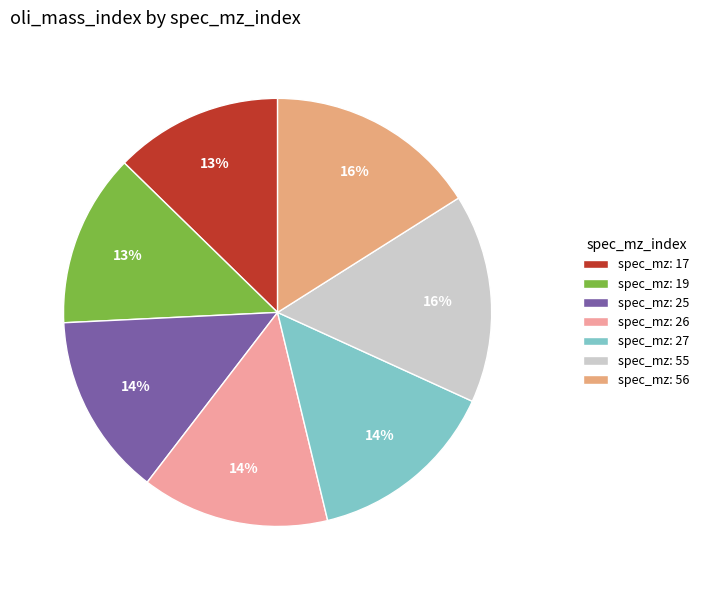

How many segments does this pie chart have?

7